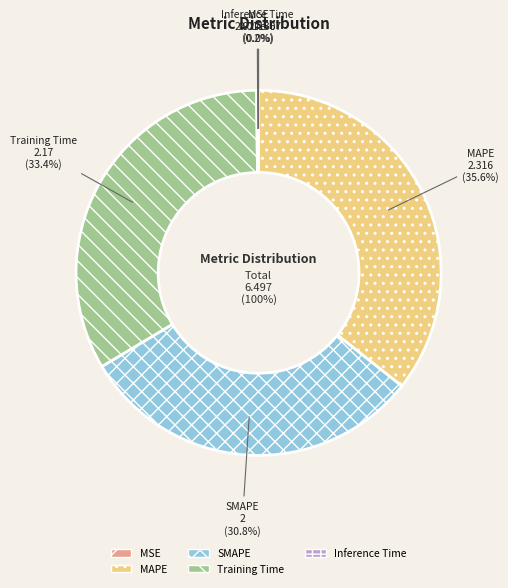

To the nearest percent, what is the combined percentage of Training Time and Inference Time?

34%